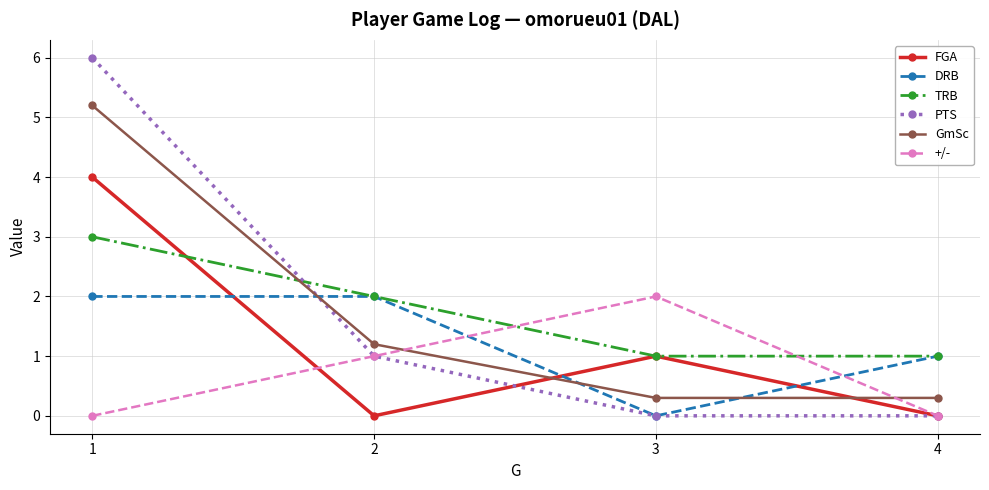

What is the highest value of the PTS series?

6.0